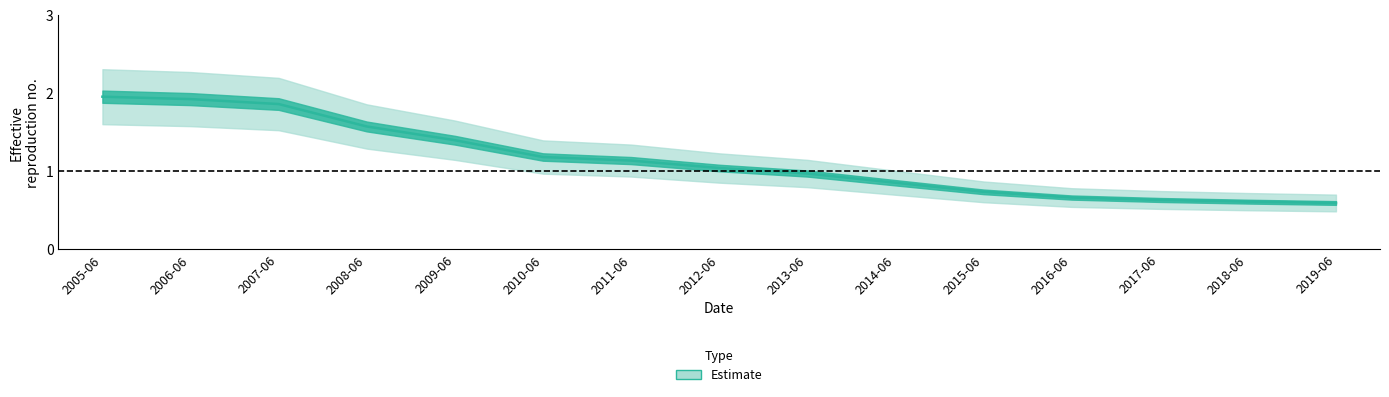

What is the greatest value displayed?

2.0